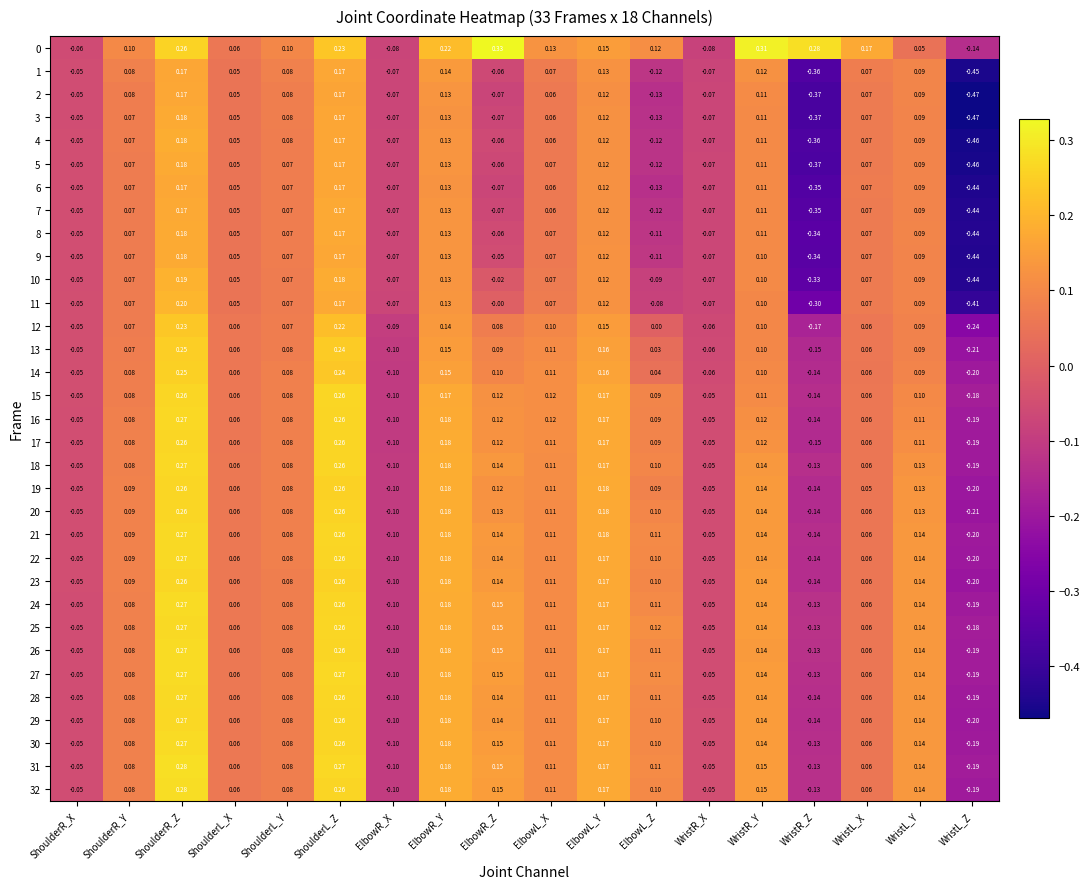

At which label is 14 closest to 0?

ElbowL_Z